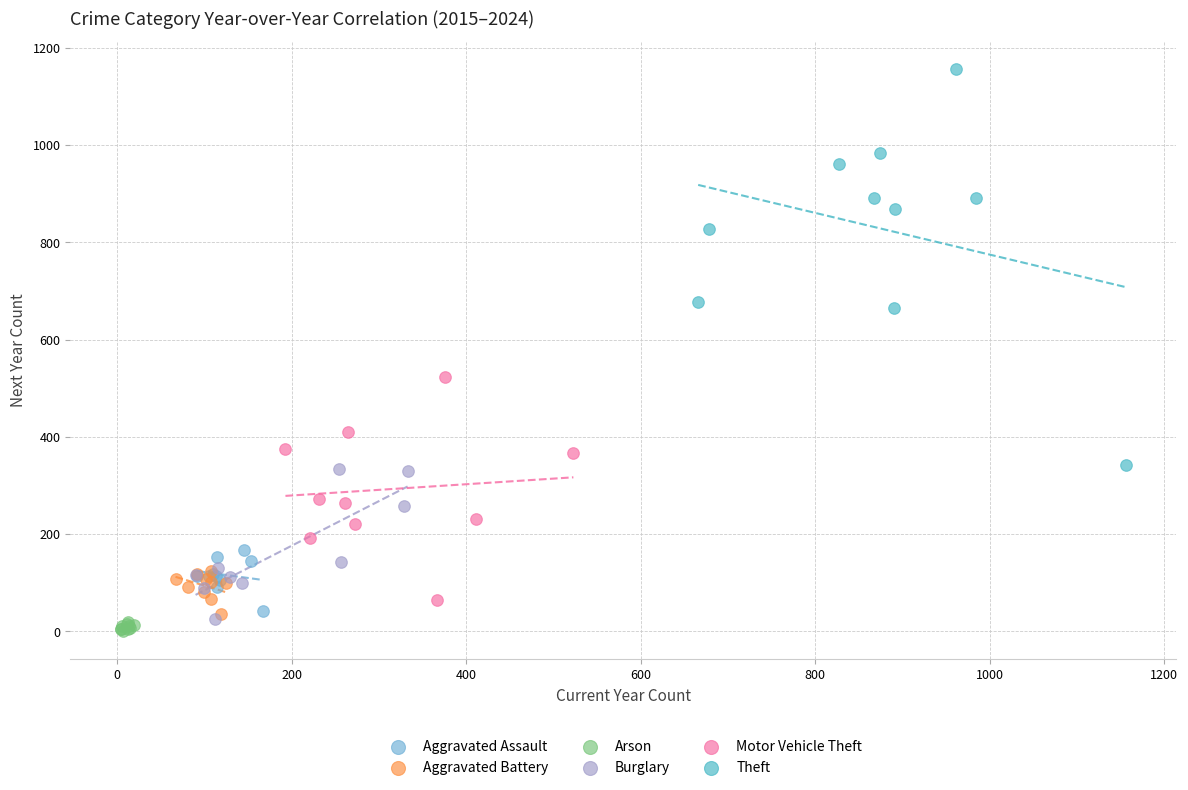

Which series reaches the maximum Y coordinate?

Theft